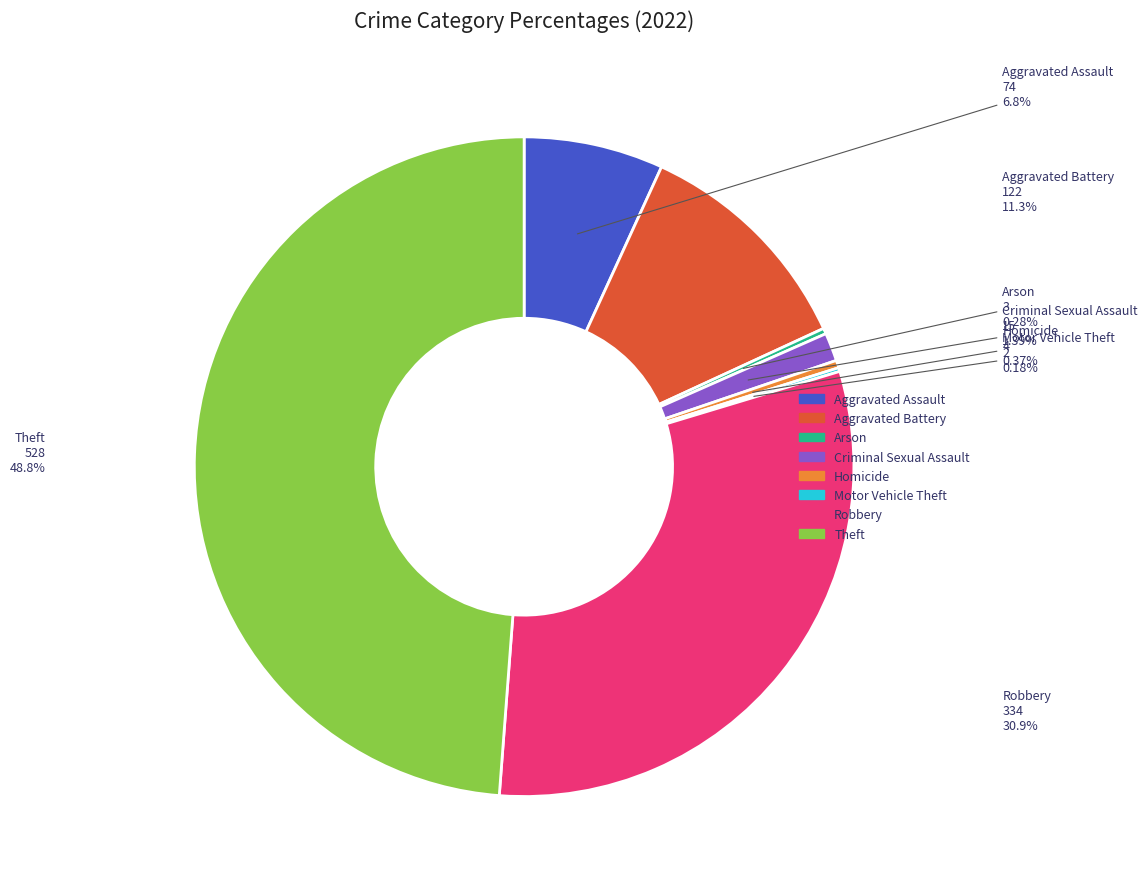

Do Aggravated Assault and Homicide together represent more than half of the pie?

No